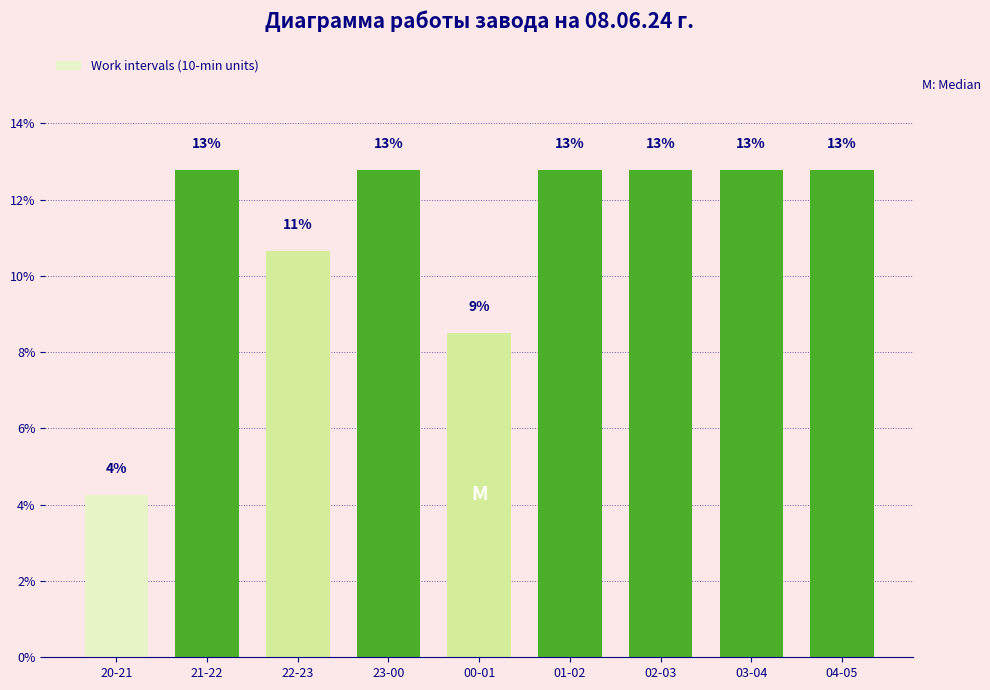

How many bars are there in total?

9